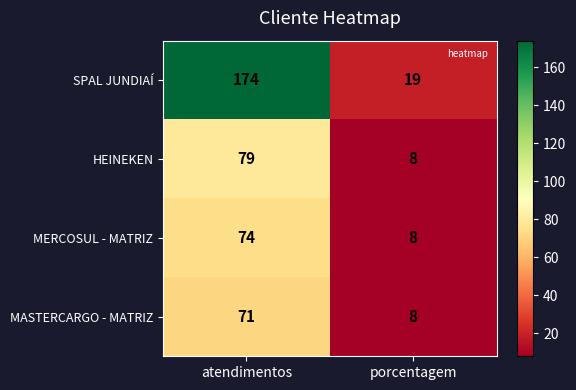

What is the difference between the MASTERCARGO - MATRIZ values at atendimentos and porcentagem?

63